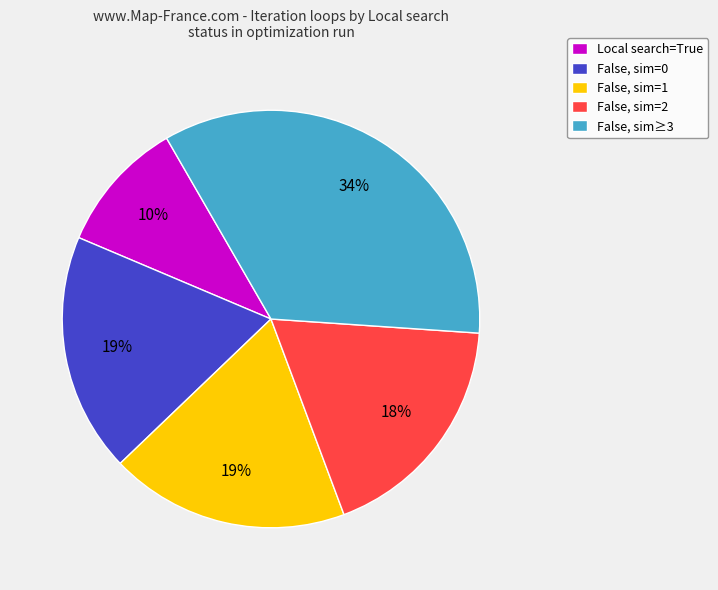

To the nearest percent, what percentage of the pie is False, sim=0?

19%